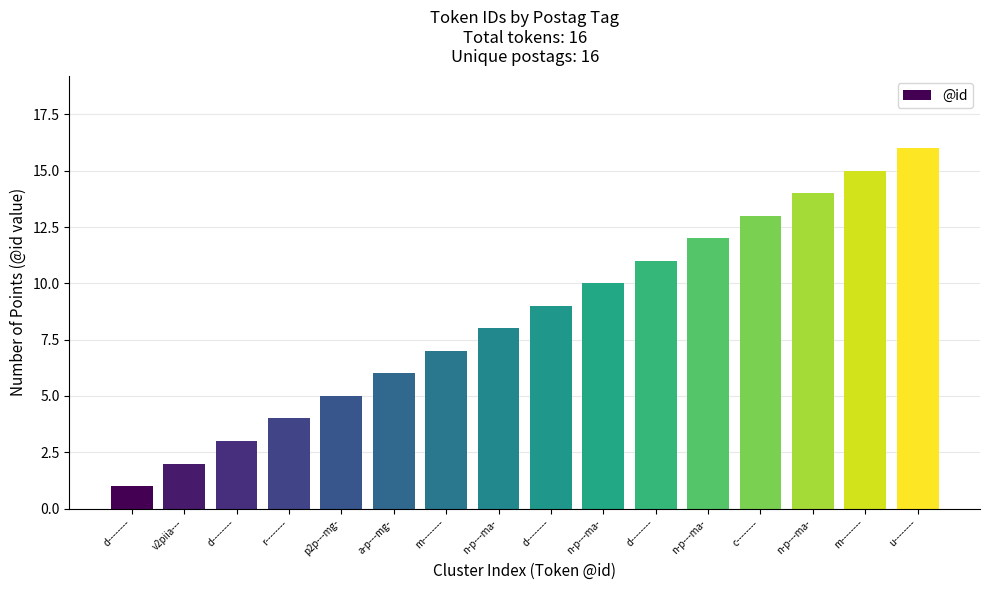

What is the change in value from d-------- to u--------?

+15